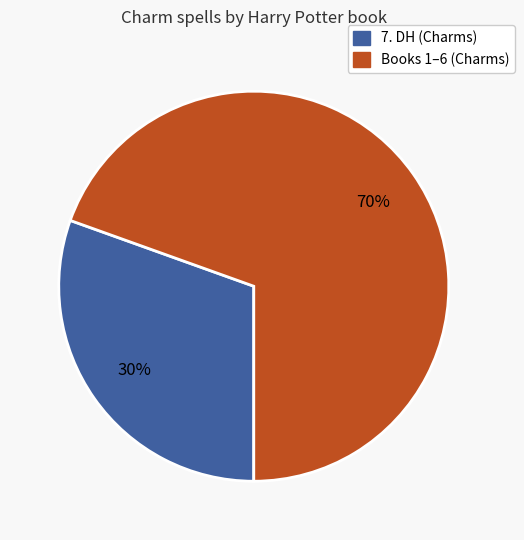

Is there a majority slice in this chart?

Yes